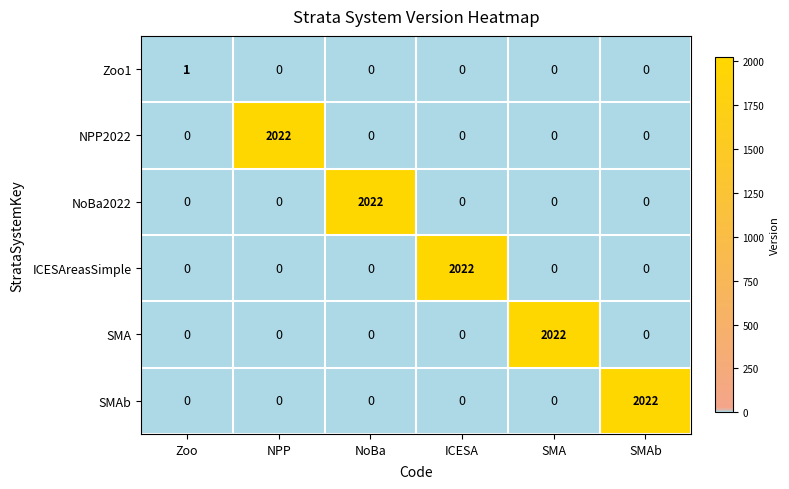

What is the greatest value displayed?

2022